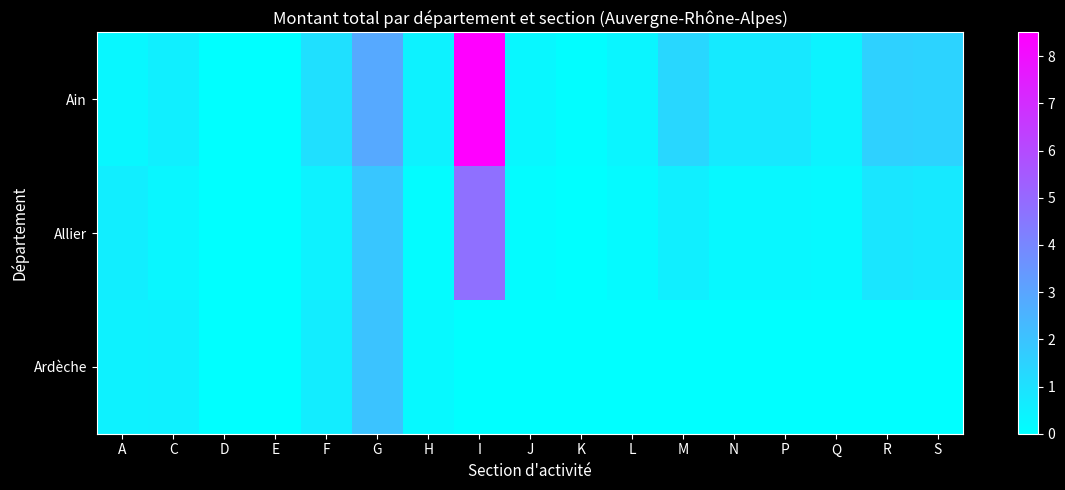

At how many categories does at least one series exceed 59690386?

1